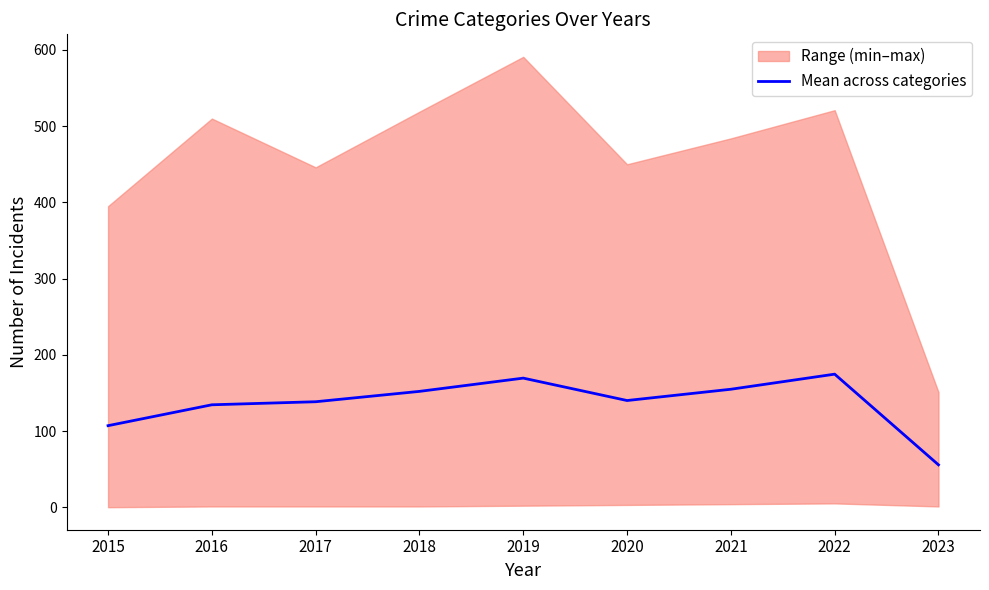

What is the maximum value for Mean across categories?

174.6